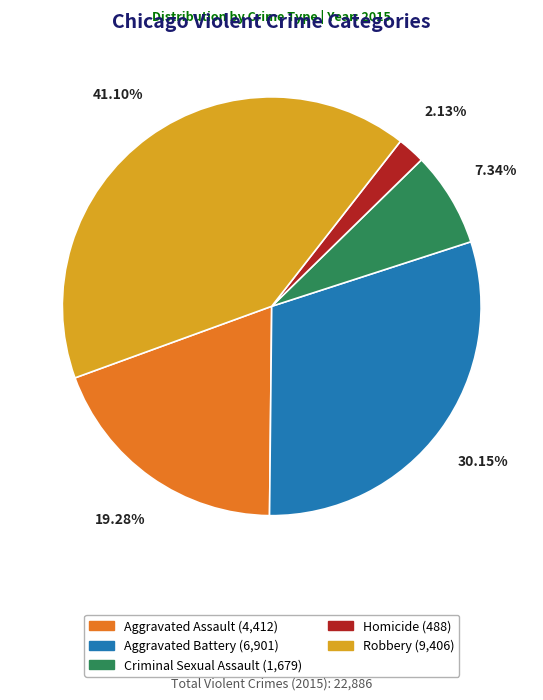

Approximately how many times larger is the value at Criminal Sexual Assault compared to Aggravated Assault?

0.4